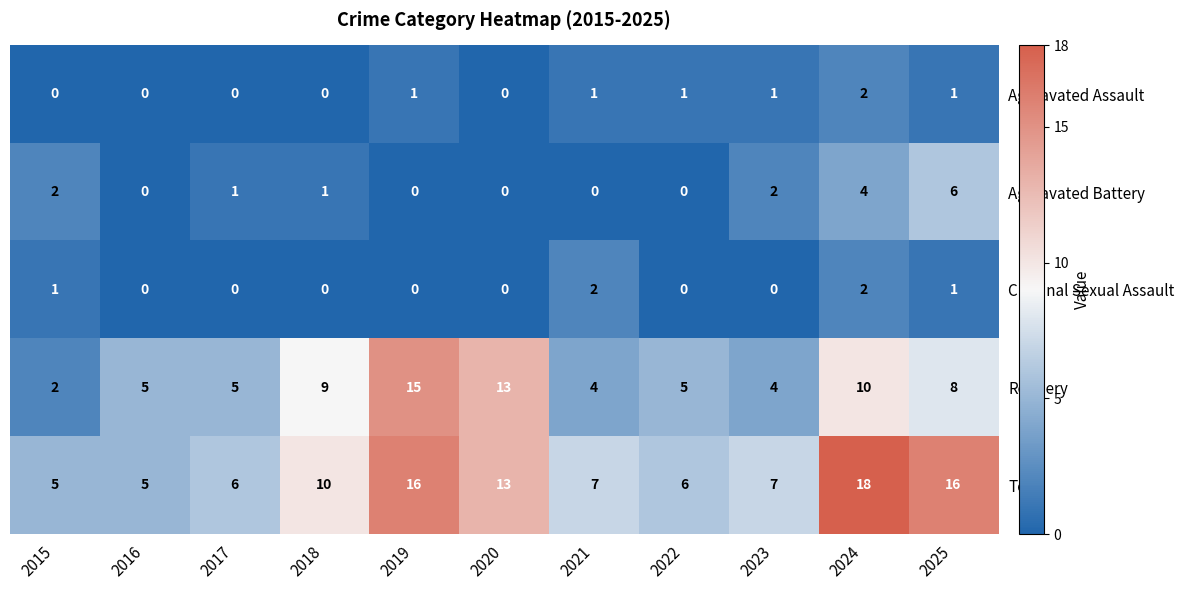

Between 2020 and 2024, which series saw the biggest shift?

Total